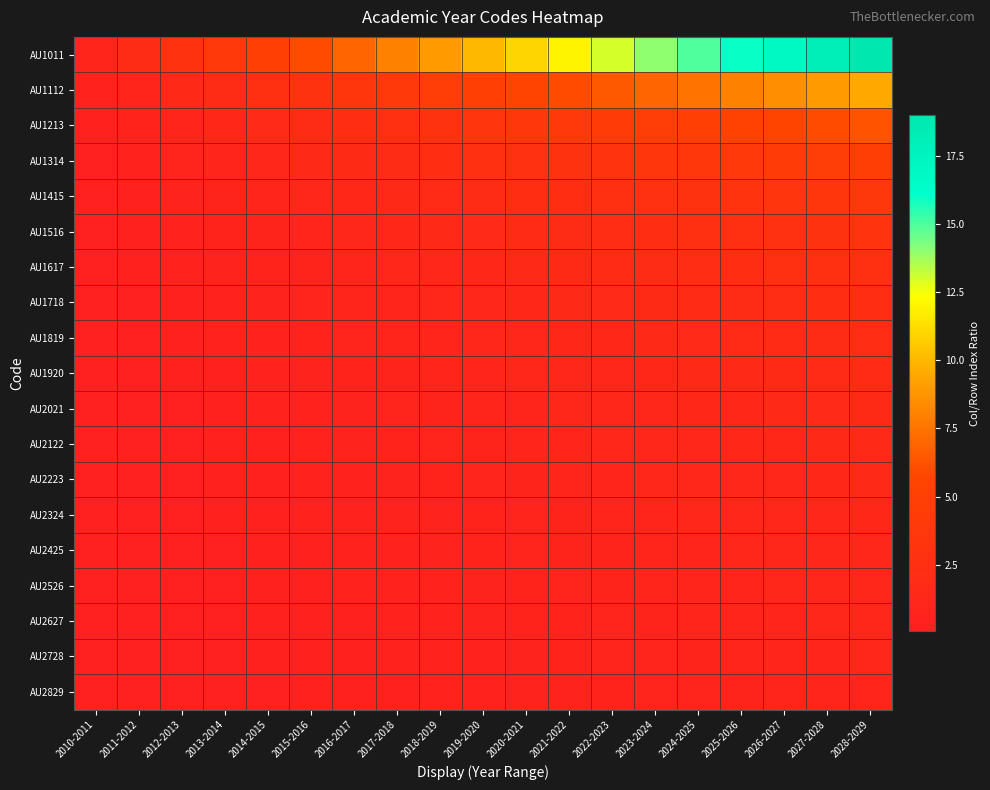

At how many categories does at least one series exceed 13?

6